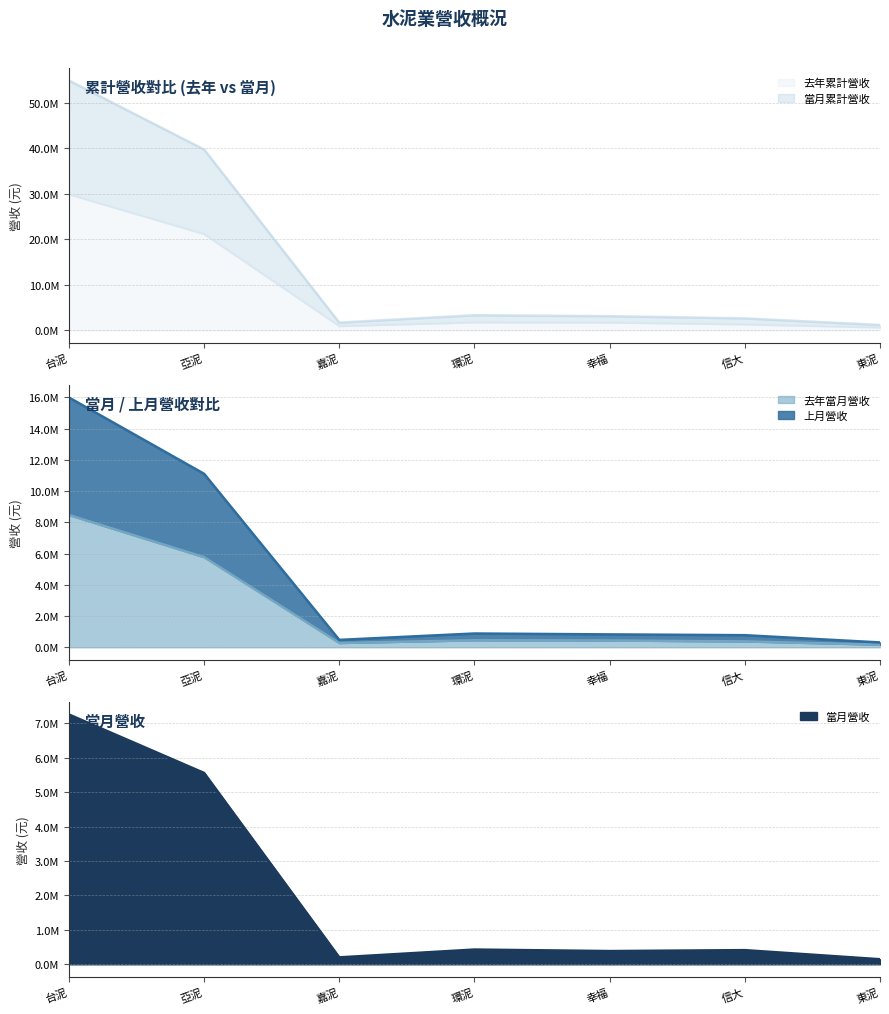

Where does the 上月營收 series first go above 1724558?

台泥